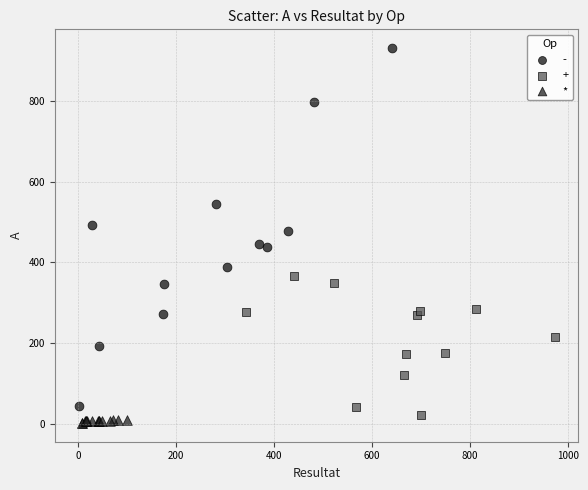

Which series has the widest spread of Y values?

-